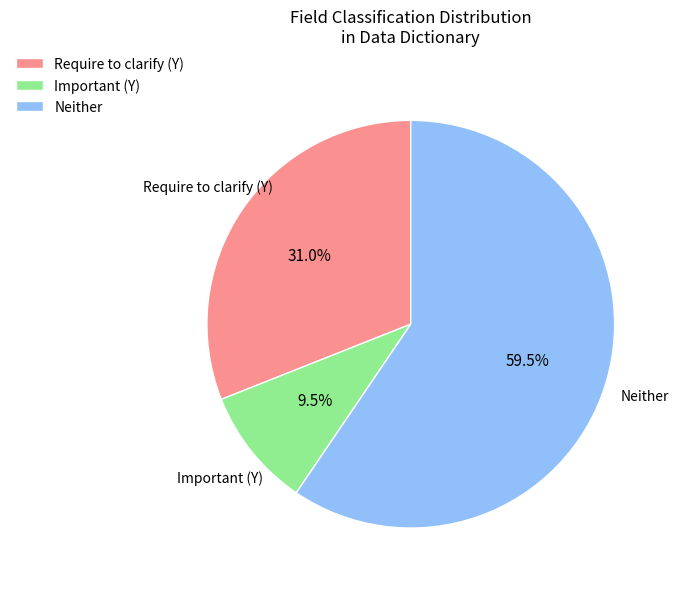

Rank the categories by value from highest to lowest.

Neither, Require to clarify (Y), Important (Y)